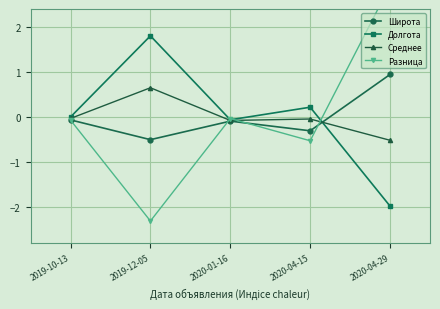

What position from the left is 2020-04-15?

4